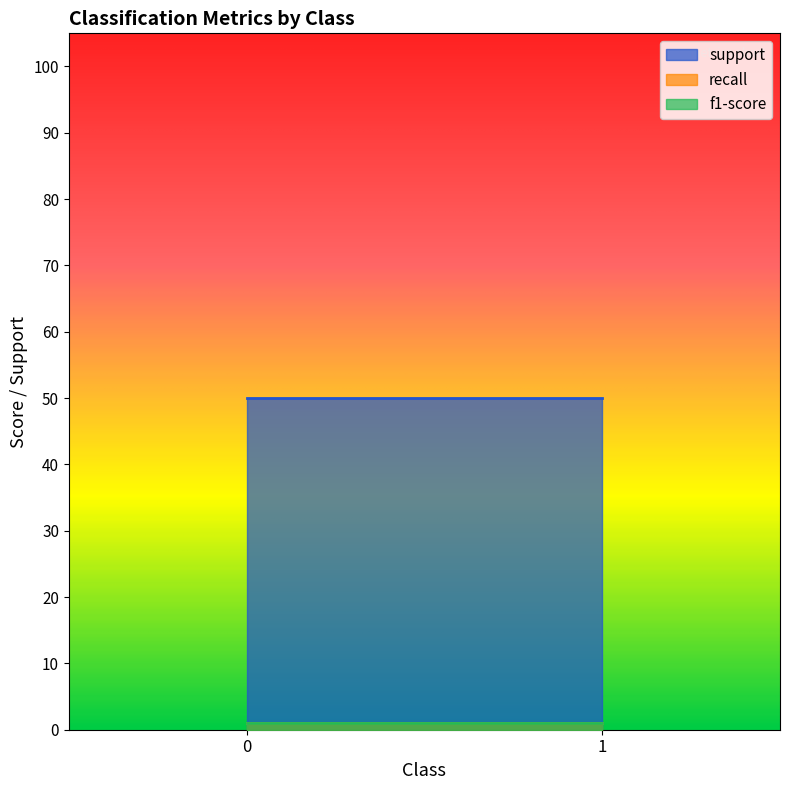

Does the chart have visible grid lines?

No